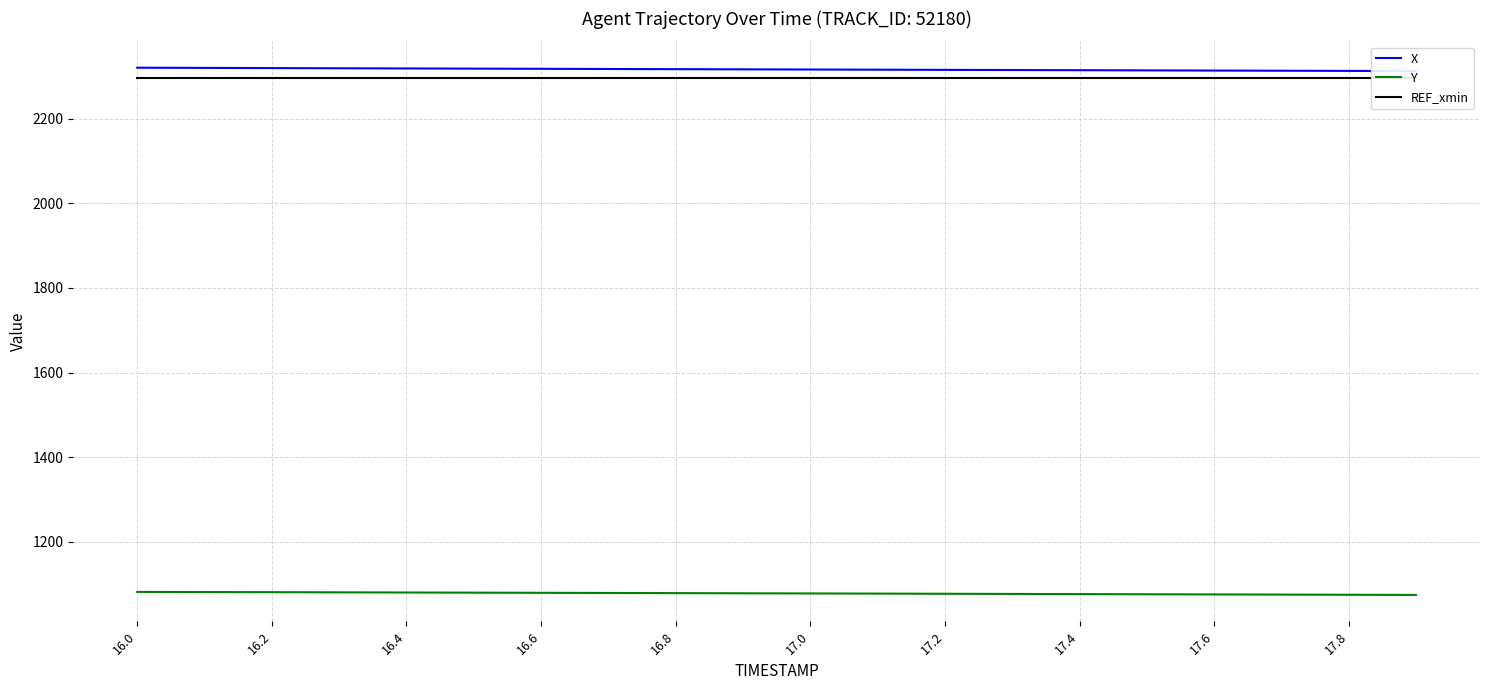

Rank the series by their maximum value, from lowest to highest.

Y, REF_xmin, X